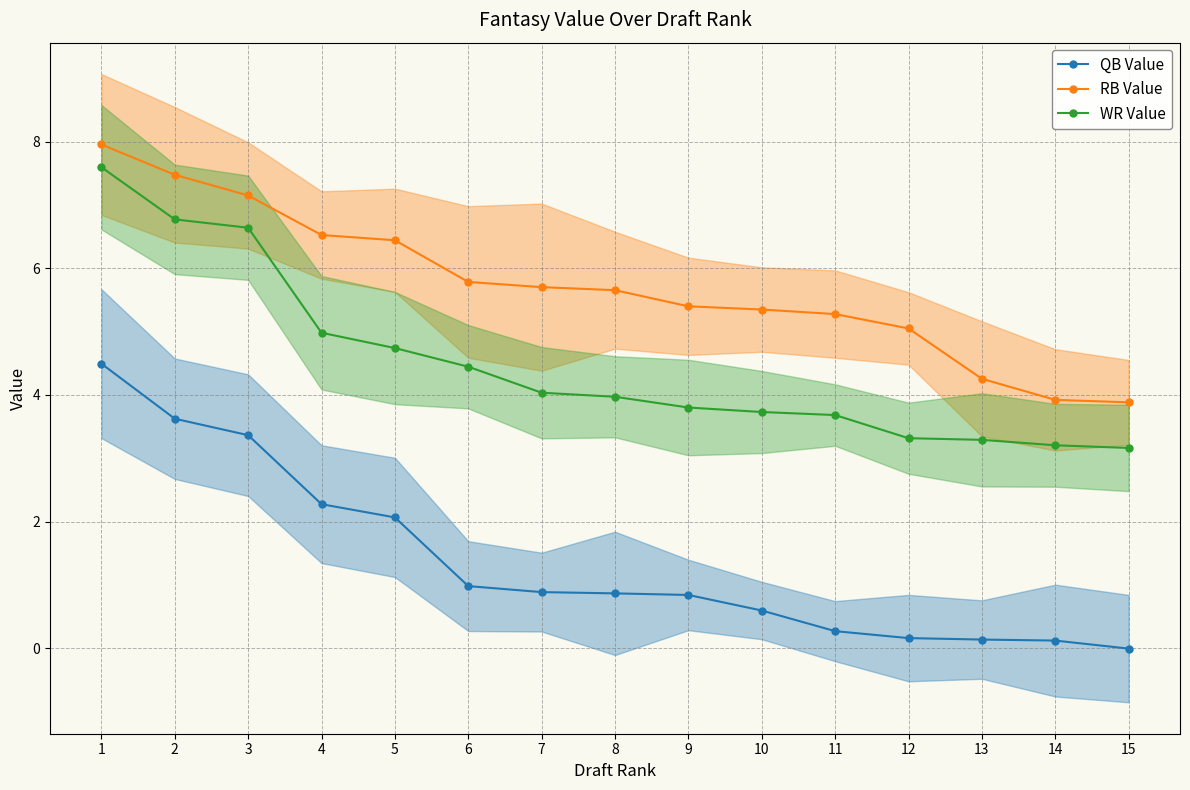

What is the total value across all series at 13?

7.7